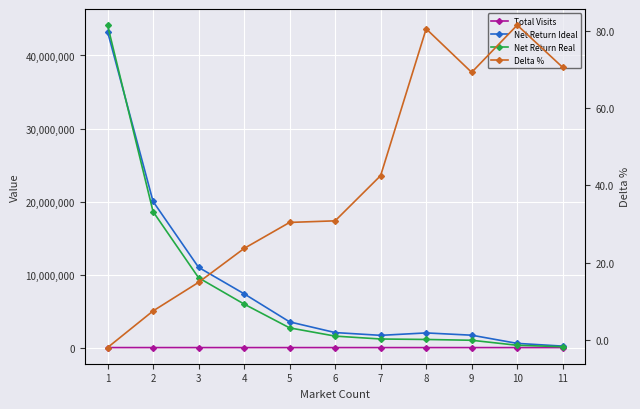

Is it true that Delta % equals 27.4 at 7?

False